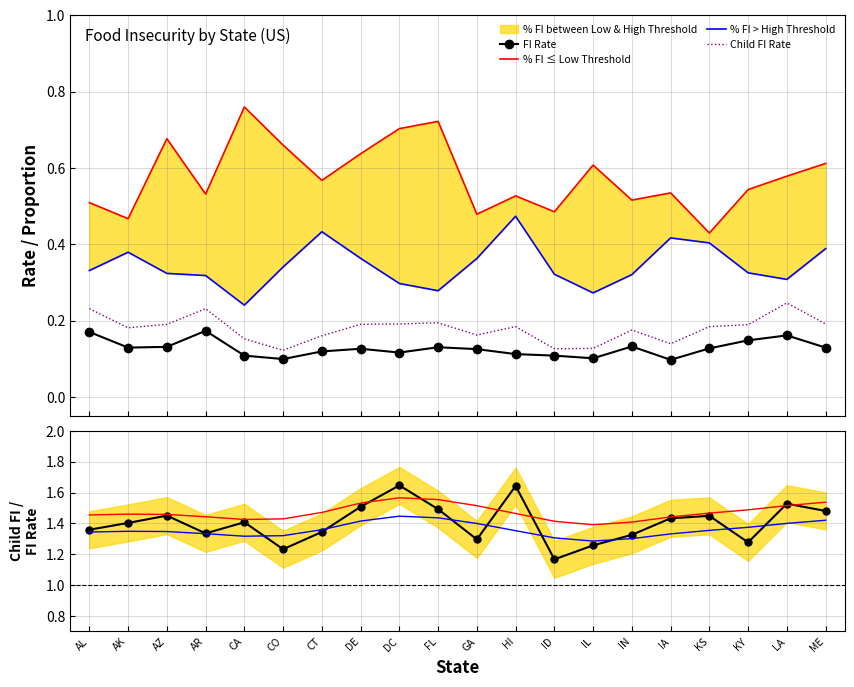

At which label does % FI > High Threshold reach its peak?

HI